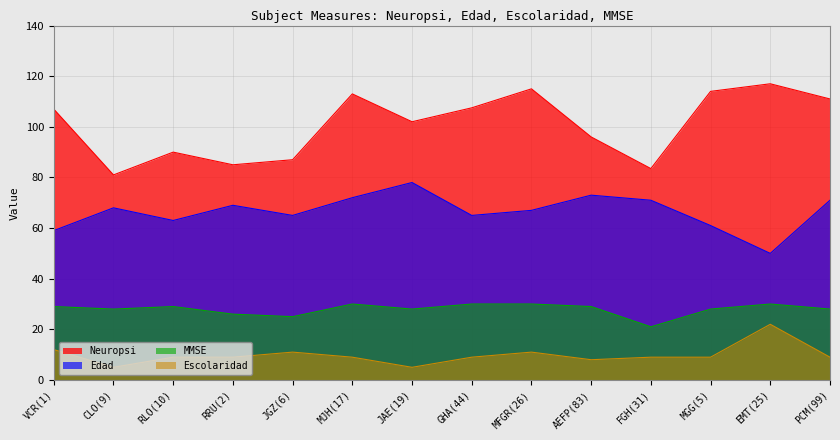

True or false: Edad and Neuropsi cross at least once.

False